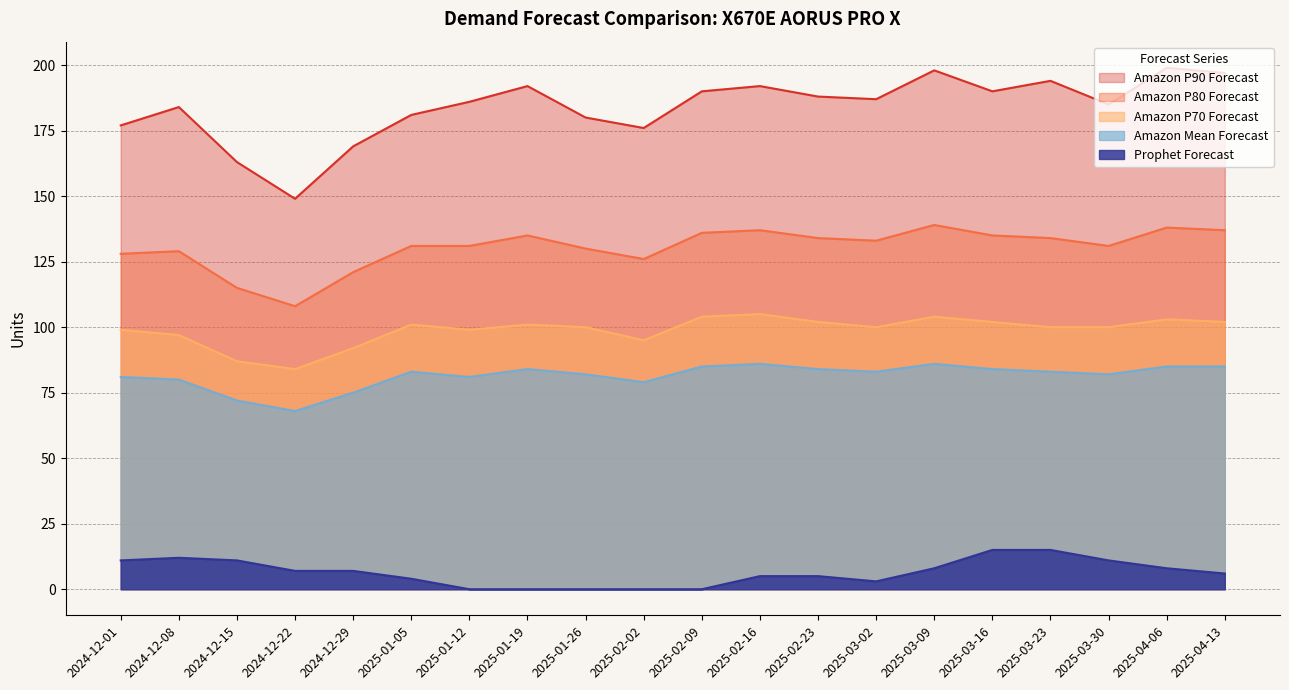

How many values in the Amazon Mean Forecast series are below 83?

9